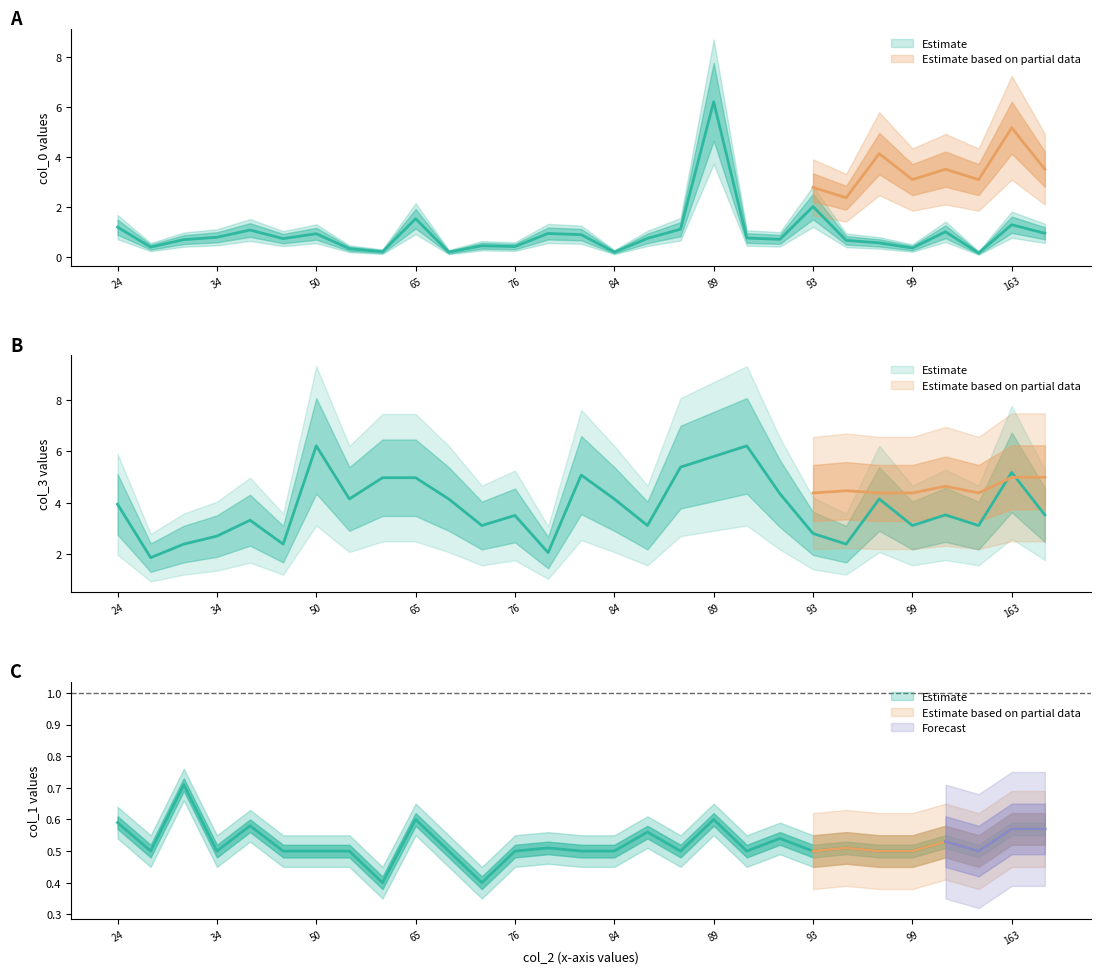

Where is the first local maximum for col_1?

33